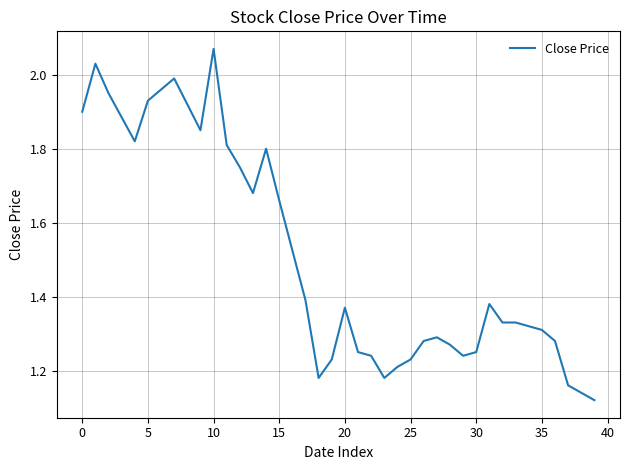

Which category has the highest value across all series?

10